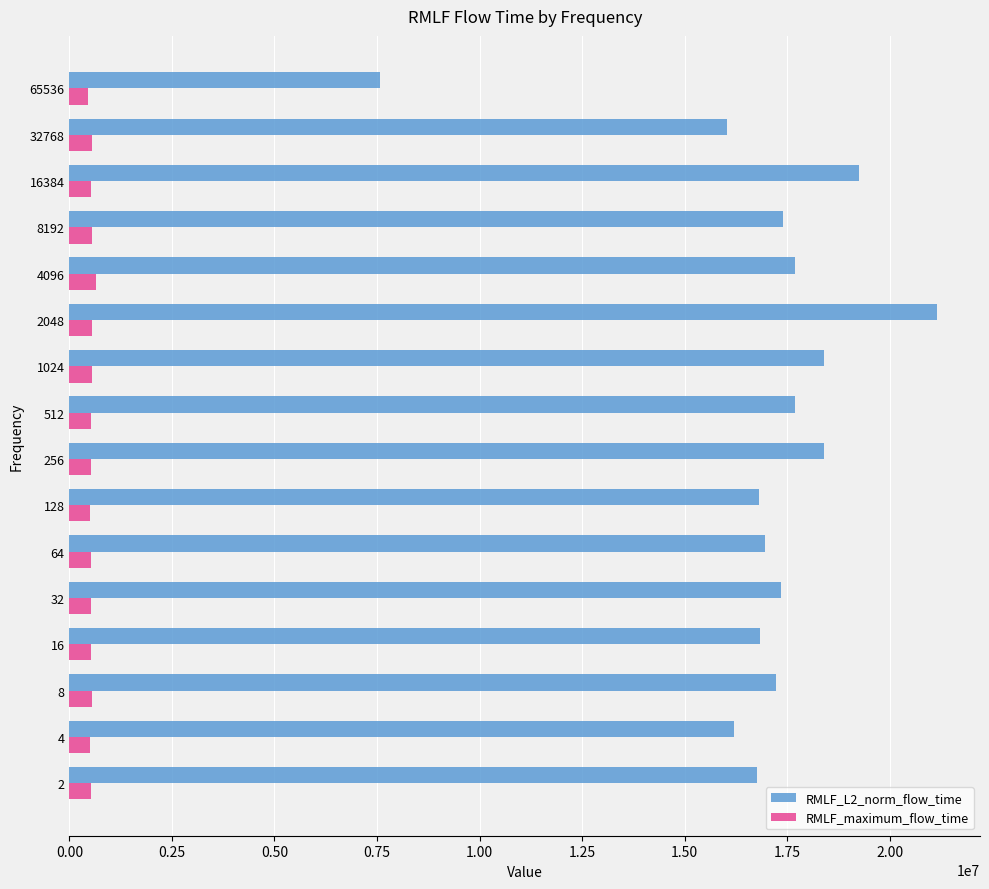

What is the minimum value for RMLF_maximum_flow_time?

459979.0